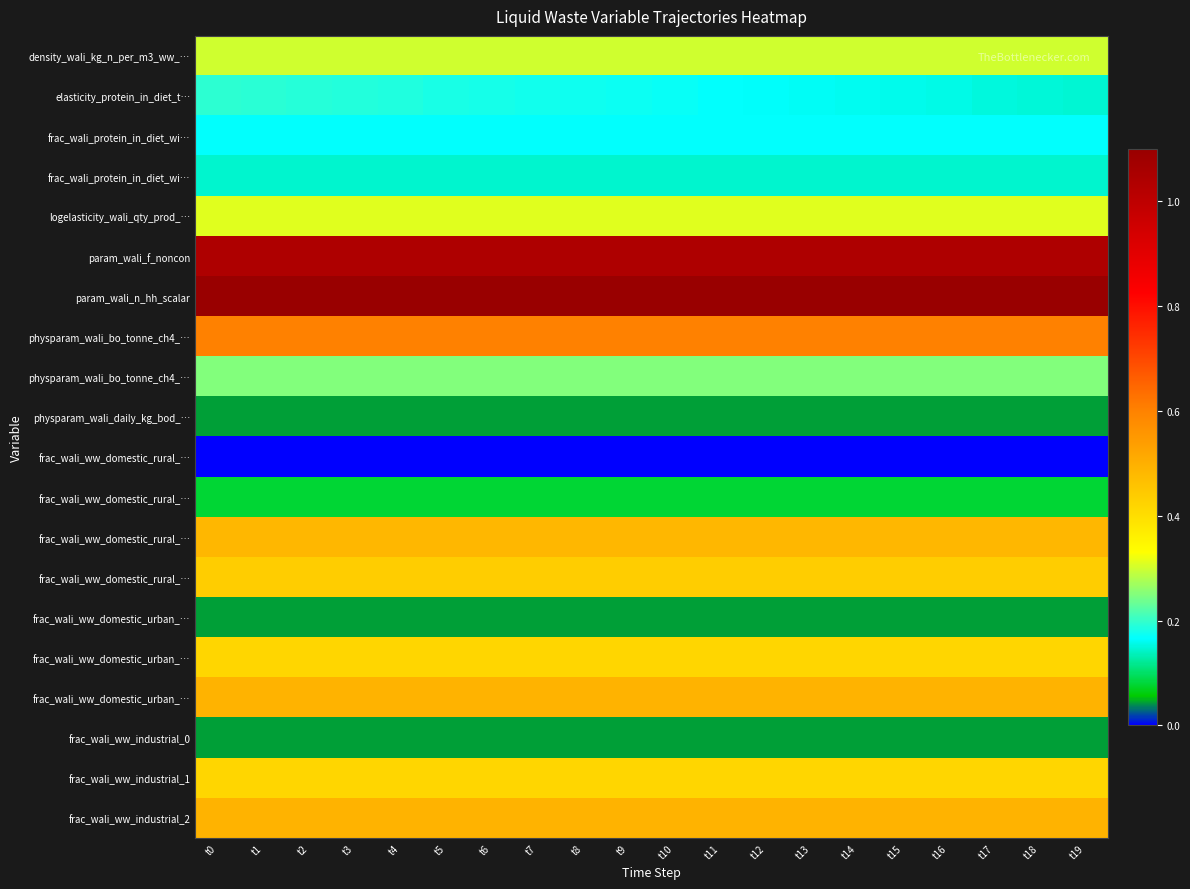

Which label corresponds to the smallest value in the chart?

t0